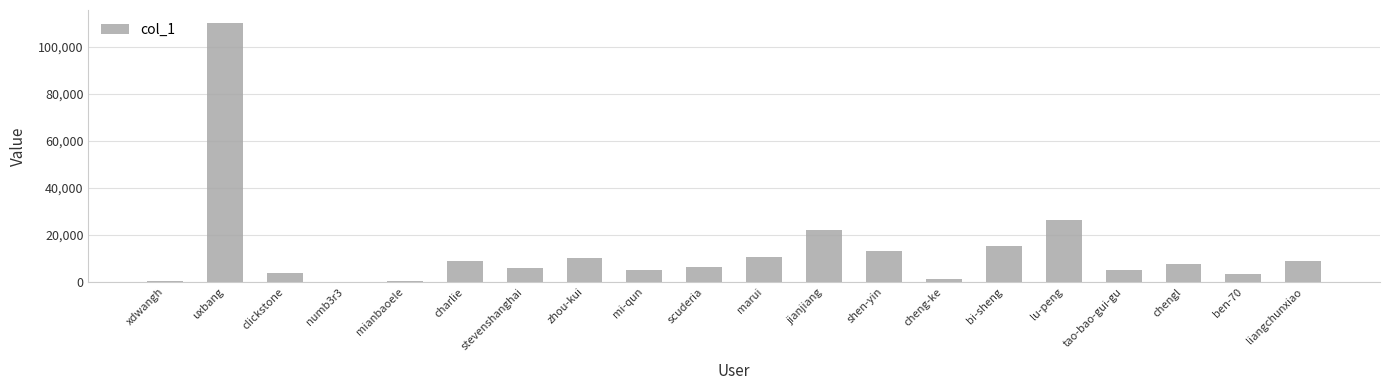

What is the maximum value shown in the chart?

110154